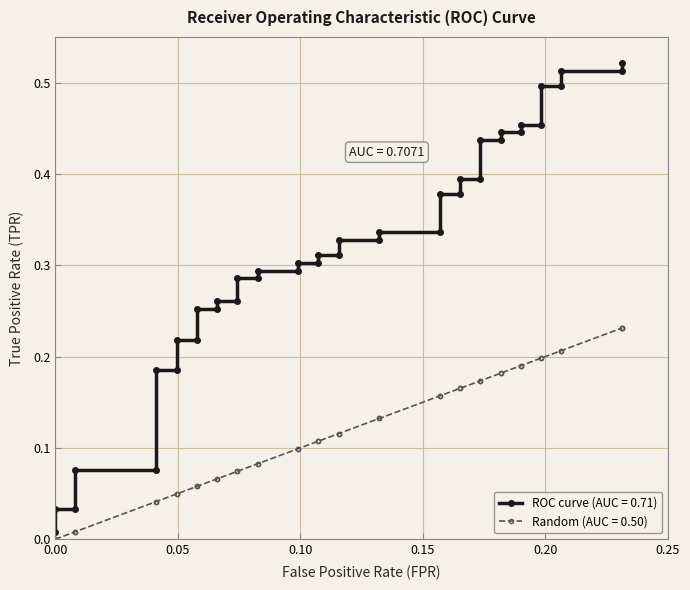

Is this an area chart (filled region under the line)?

No